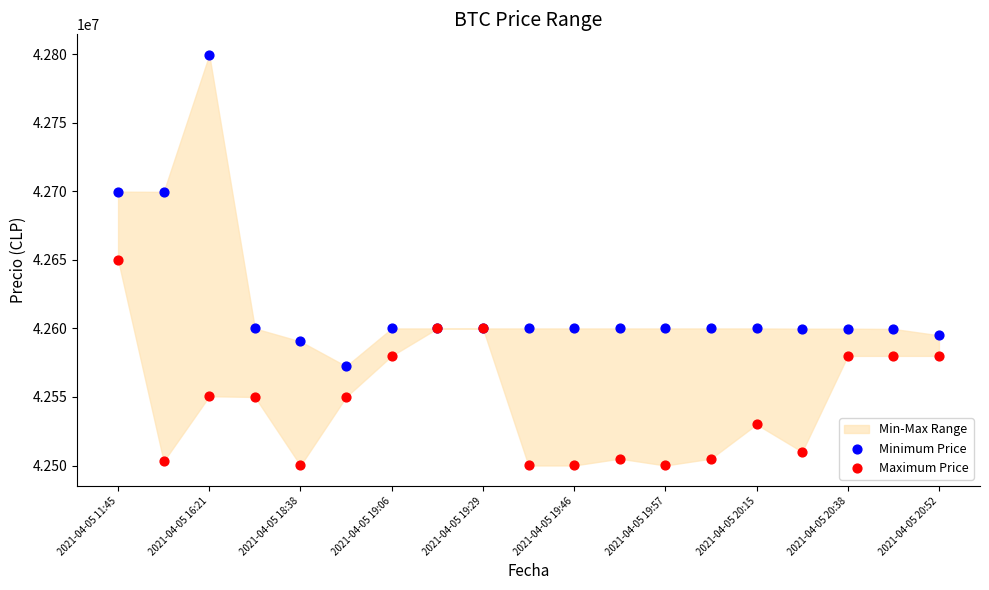

Which series has the widest spread of Y values?

Minimum Price